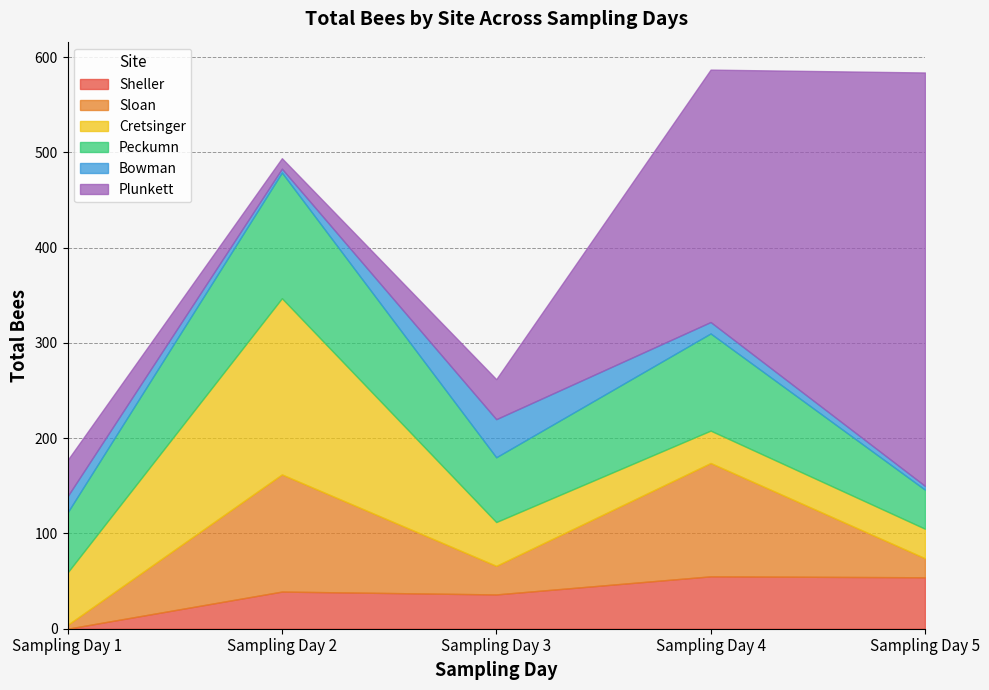

At which category does Cretsinger reach its first local peak?

Sampling Day 2